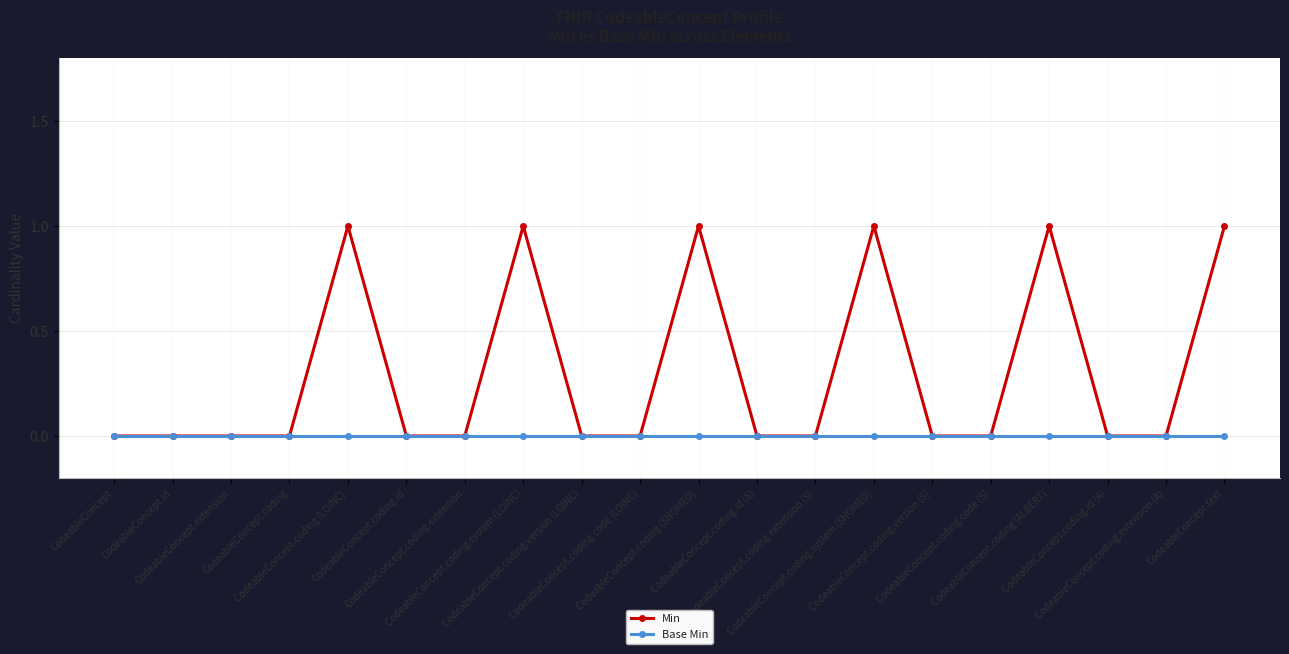

Which series has the largest total across all categories?

Min